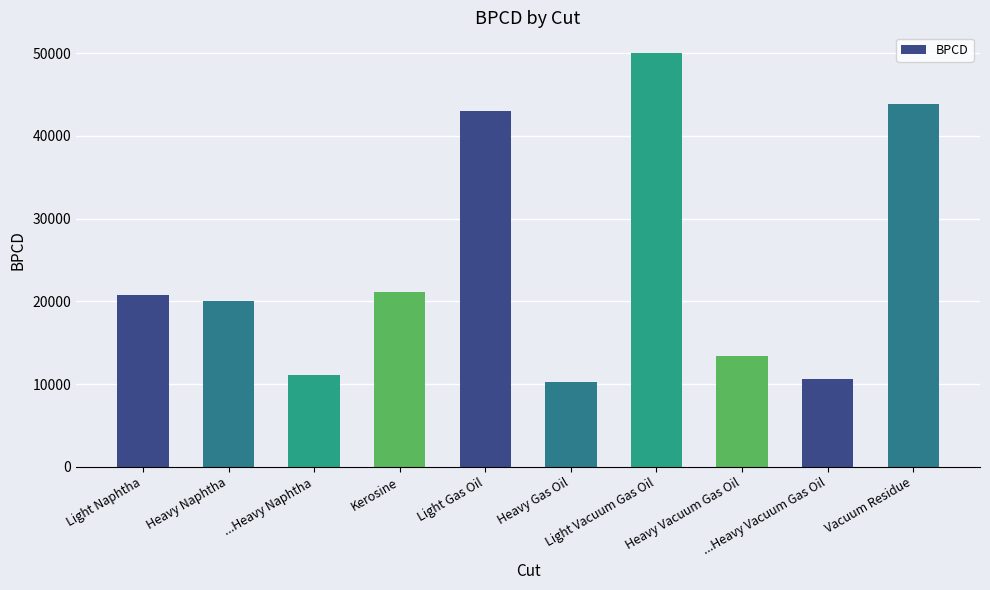

What is the sum of all values?

244125